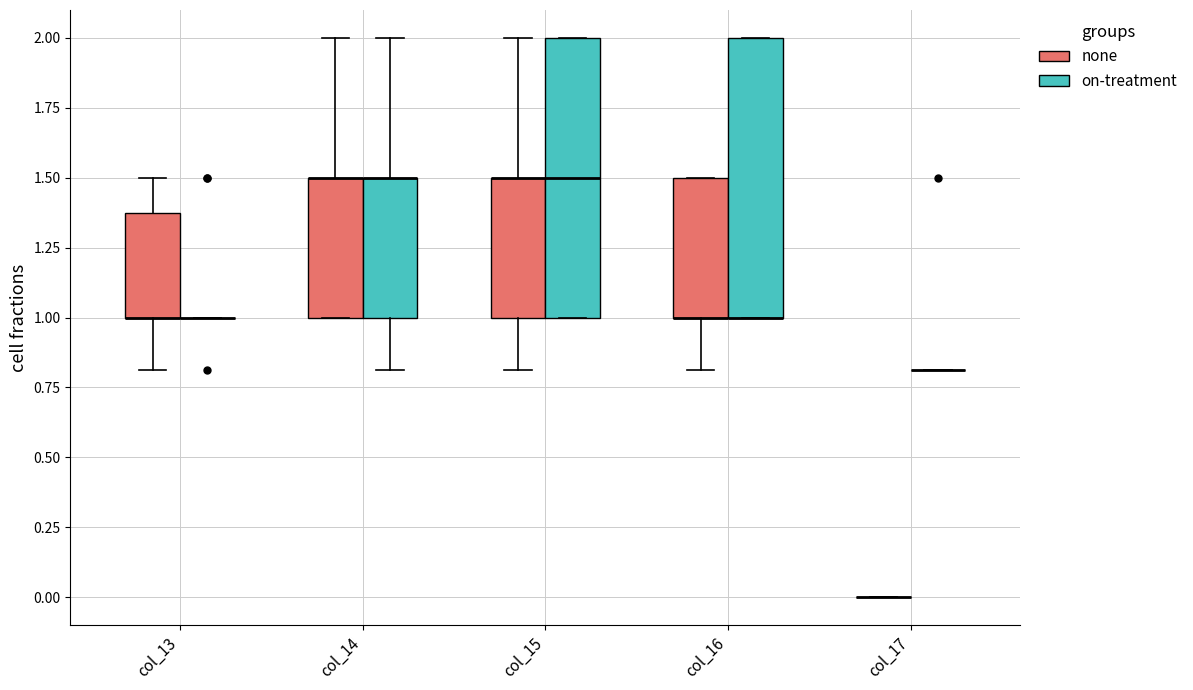

Reading left to right, read every box against the y-axis: the position of its median line, the range the box covers, and the ends of its whiskers. The values are not printed on the chart, so give them approximately, as read against the axis.

col_13 (none): median 1.0 (drawn on the box's lower edge), box 1.0 to 1.4, whiskers 0.8 to 1.5
col_13 (on-treatment): box collapsed to a line at 1.0, whiskers 1.0 to 1.0
col_14 (none): median 1.5 (drawn on the box's upper edge), box 1.0 to 1.5, whiskers 1.0 to 2.0
col_14 (on-treatment): median 1.5 (drawn on the box's upper edge), box 1.0 to 1.5, whiskers 0.8 to 2.0
col_15 (none): median 1.5 (drawn on the box's upper edge), box 1.0 to 1.5, whiskers 0.8 to 2.0
col_15 (on-treatment): median 1.5, box 1.0 to 2.0, whiskers 1.0 to 2.0
col_16 (none): median 1.0 (drawn on the box's lower edge), box 1.0 to 1.5, whiskers 0.8 to 1.5
col_16 (on-treatment): median 1.0 (drawn on the box's lower edge), box 1.0 to 2.0, whiskers 1.0 to 2.0
col_17 (none): box collapsed to a line at 0.0, whiskers 0.0 to 0.0
col_17 (on-treatment): box collapsed to a line at 0.8, whiskers 0.8 to 0.8